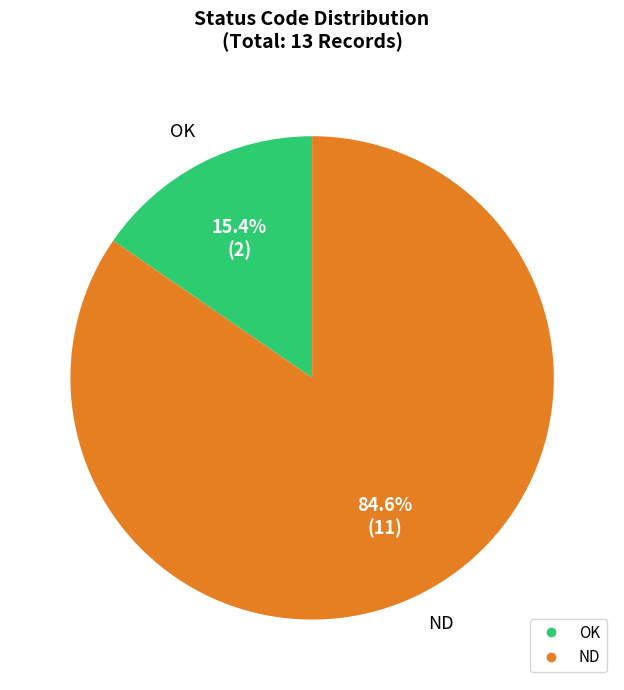

What is the majority slice?

ND